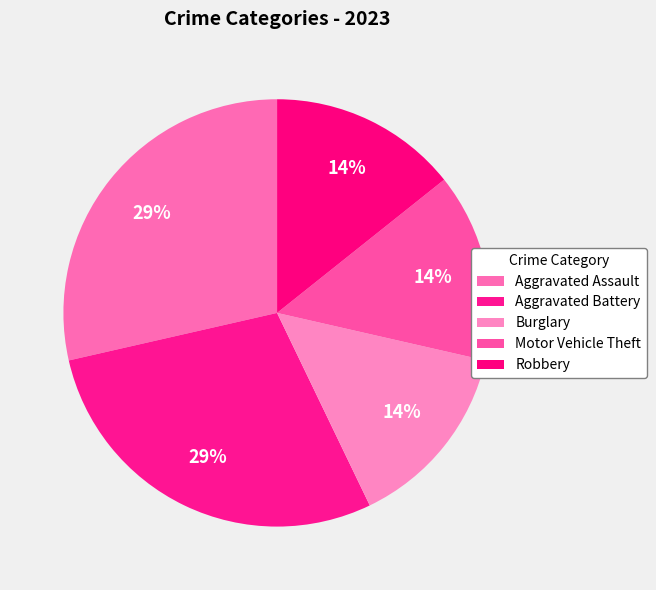

Is it true that Motor Vehicle Theft is 21% of the pie?

False